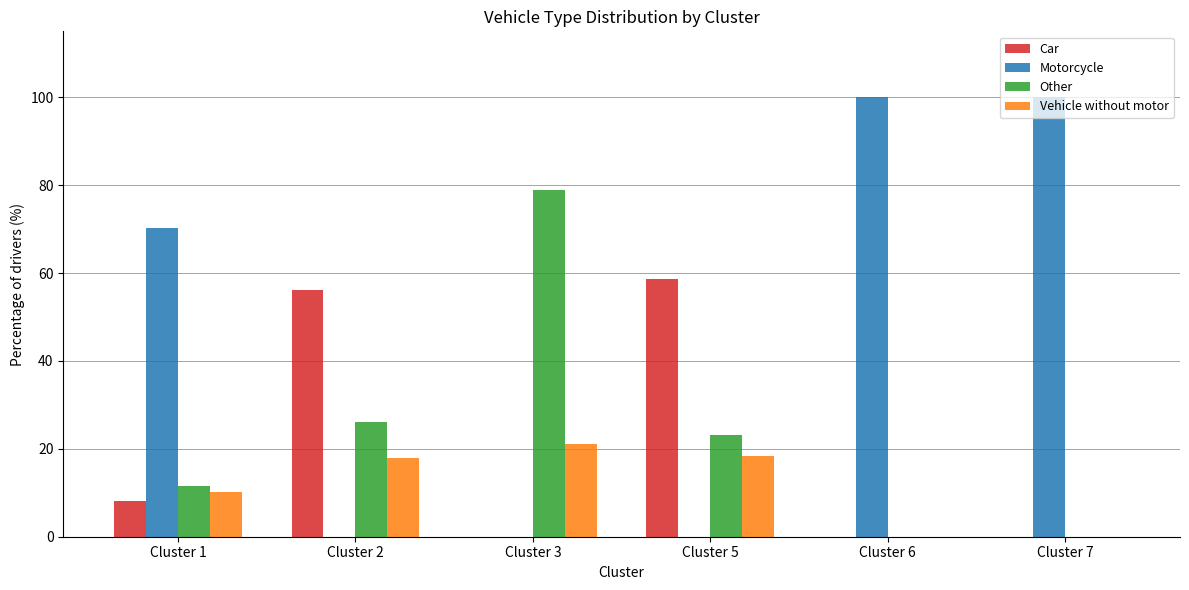

How many categories are shown in the chart?

6